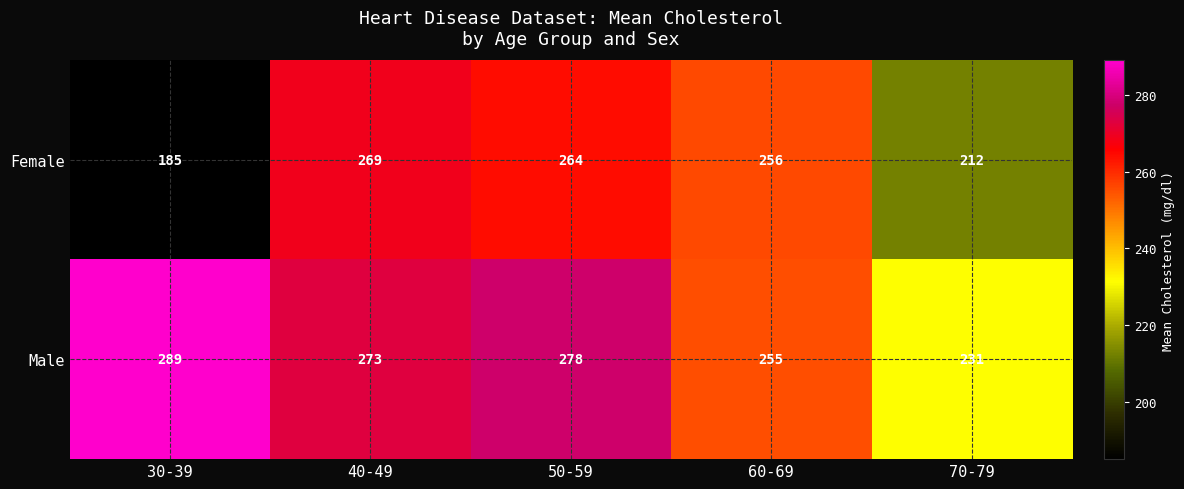

At which label does Male first exceed 273?

30-39